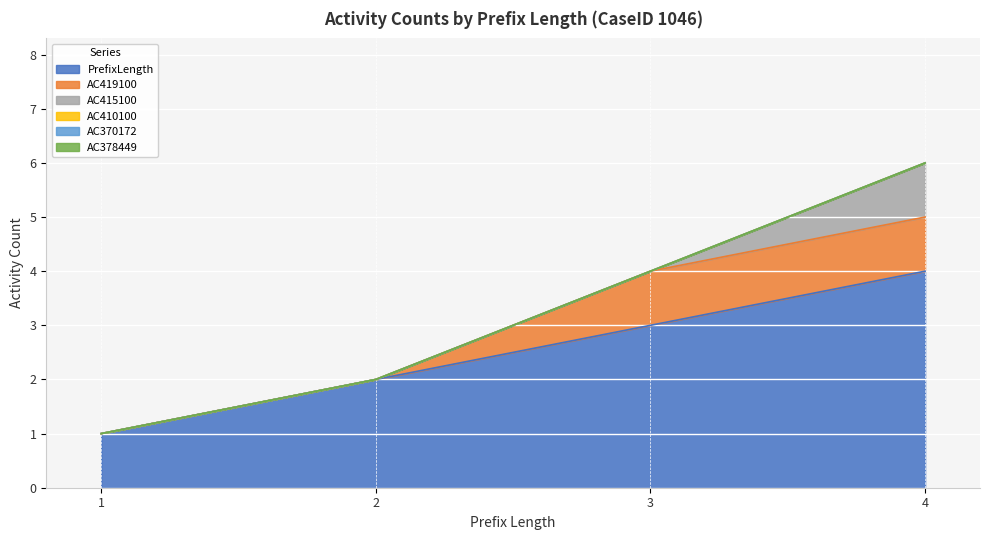

At which category is the sum across all series the highest?

4